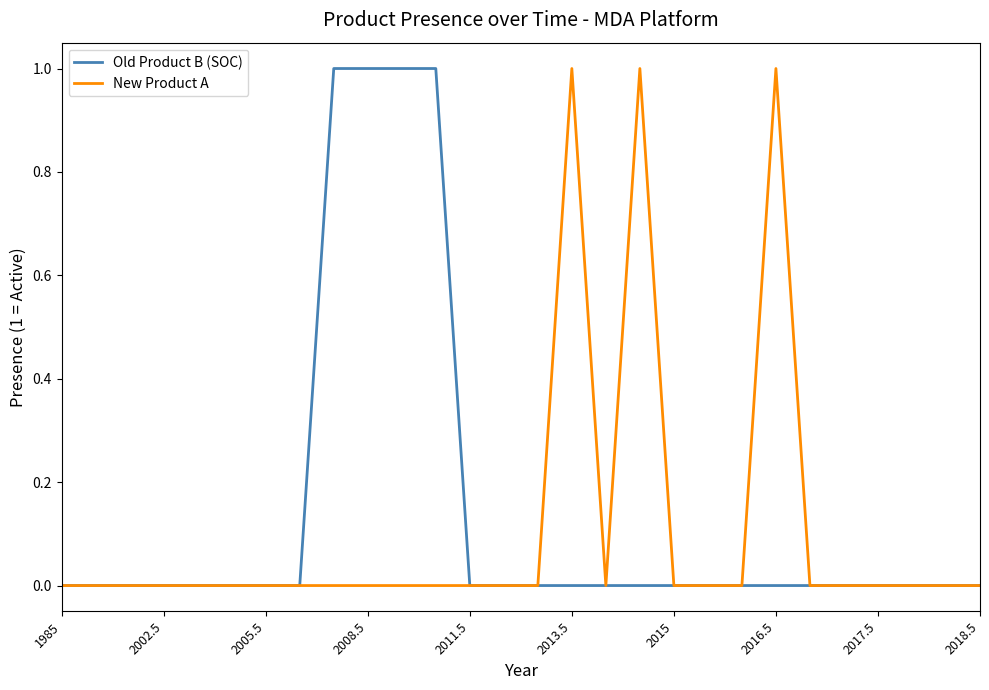

The value of Old Product B (SOC) at 2011.5 is 0. True or false?

True